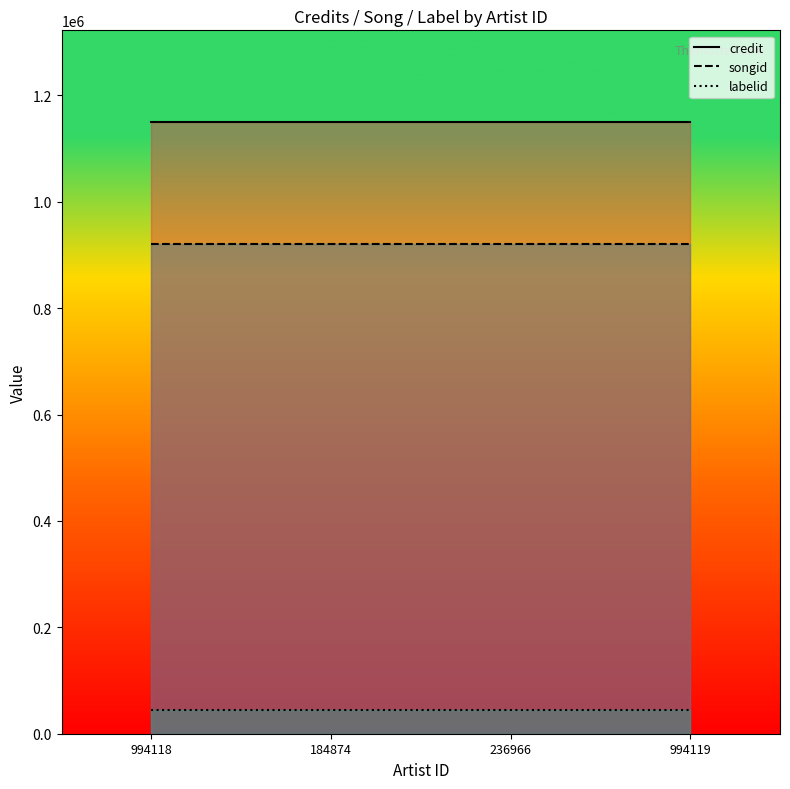

True or false: credit has a value of 2040244 at 994118.

False